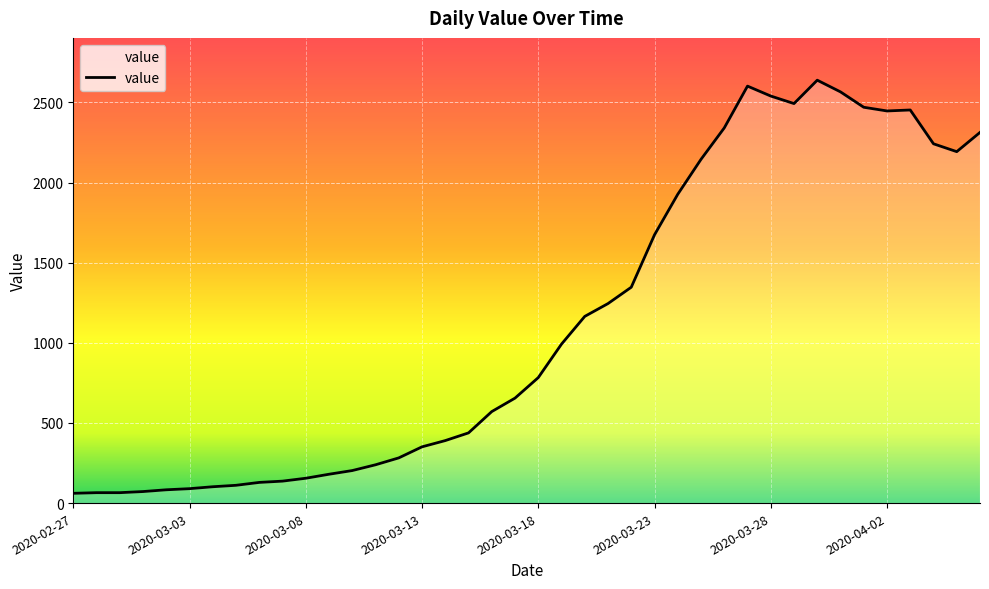

What is the greatest value displayed?

2639